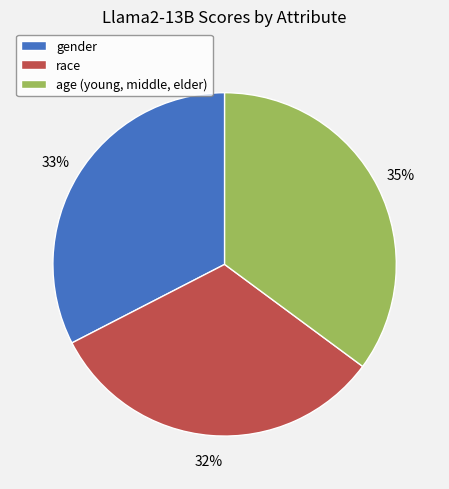

Which category has the biggest portion of the pie?

age (young, middle, elder)